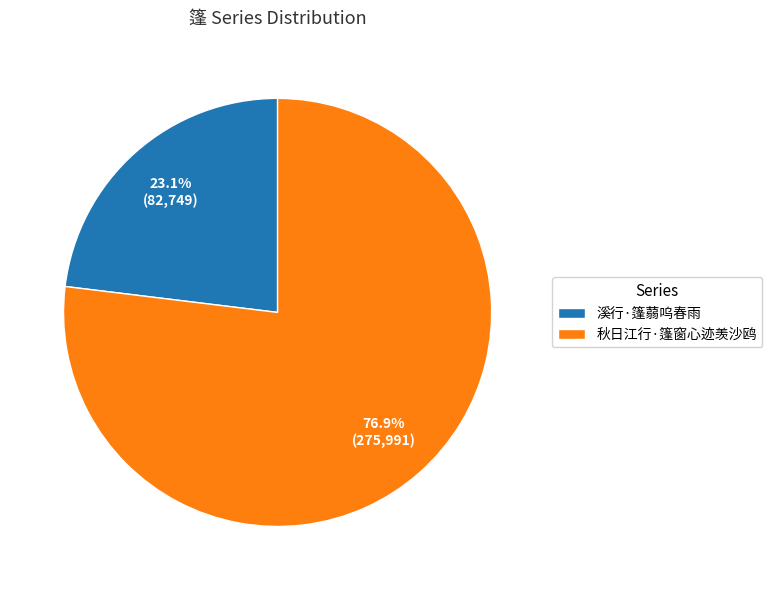

Which has a higher value, 溪行·篷蒻呜春雨 or 秋日江行·篷窗心迹羡沙鸥?

秋日江行·篷窗心迹羡沙鸥